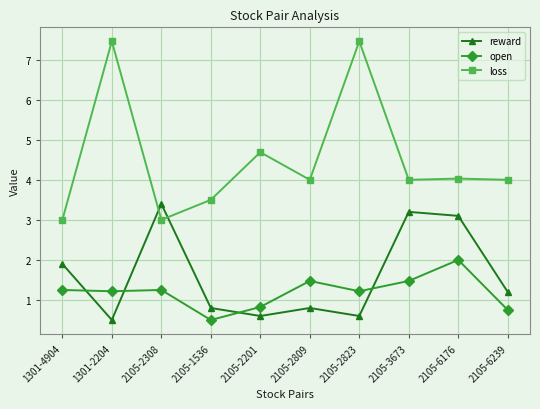

After their last crossing, which series has the higher values: reward or open?

reward